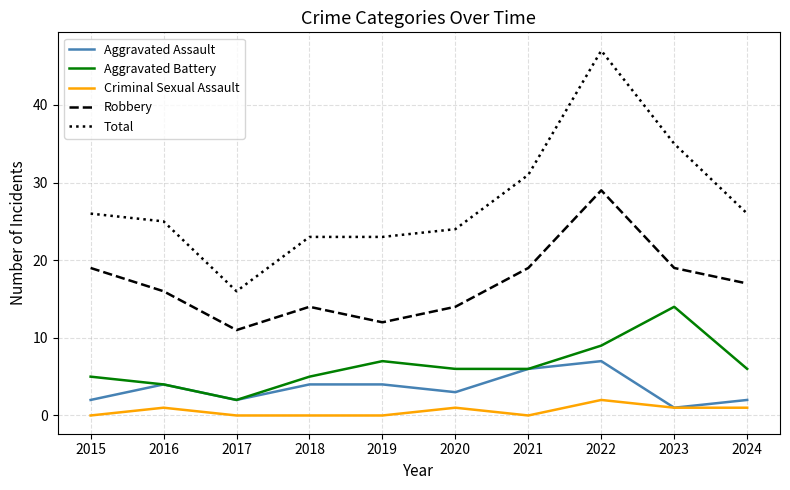

What value does the Aggravated Assault series have at 2022?

7